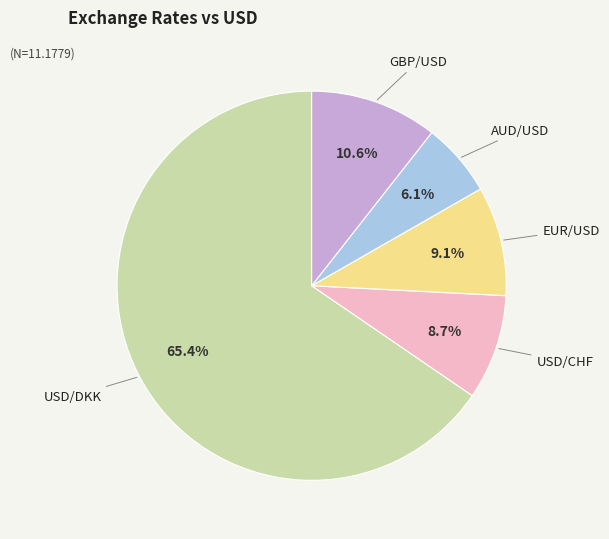

True or false: USD/CHF accounts for 9% of the total.

True